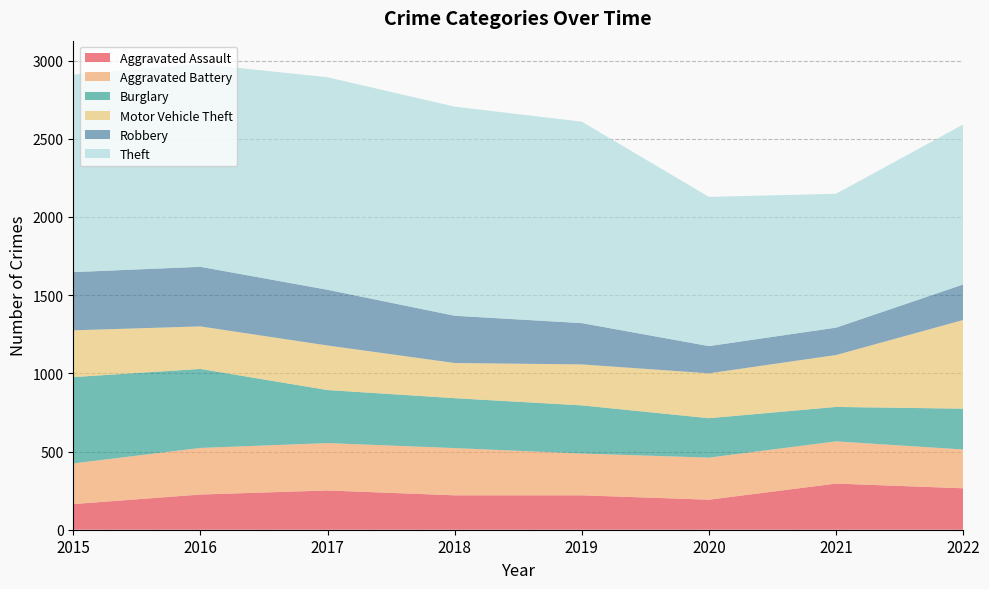

Reading right to left, extract all data points from this chart.

Aggravated Assault: 2022=265	2021=295	2020=192	2019=220	2018=220	2017=251	2016=225	2015=164
Aggravated Battery: 2022=248	2021=270	2020=269	2019=267	2018=302	2017=303	2016=298	2015=260
Burglary: 2022=261	2021=220	2020=252	2019=308	2018=319	2017=339	2016=505	2015=552
Motor Vehicle Theft: 2022=567	2021=332	2020=287	2019=262	2018=225	2017=285	2016=272	2015=299
Robbery: 2022=227	2021=175	2020=174	2019=264	2018=302	2017=356	2016=381	2015=372
Theft: 2022=1023	2021=856	2020=954	2019=1288	2018=1337	2017=1359	2016=1297	2015=1263